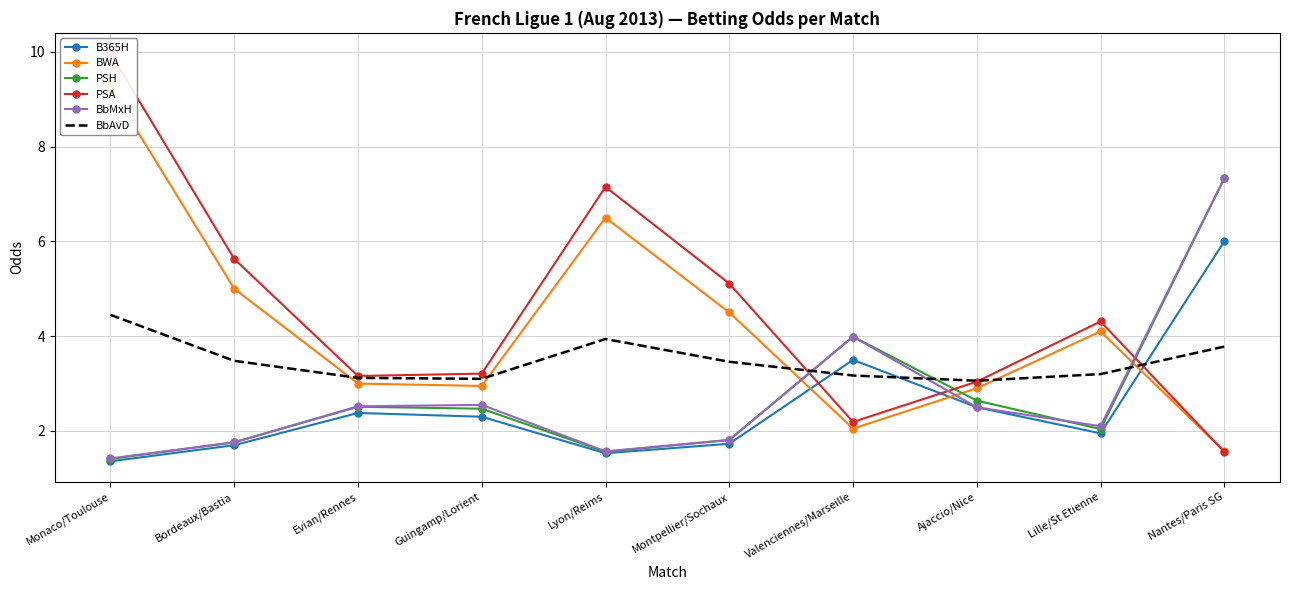

At which label does B365H first exceed 2?

Evian/Rennes